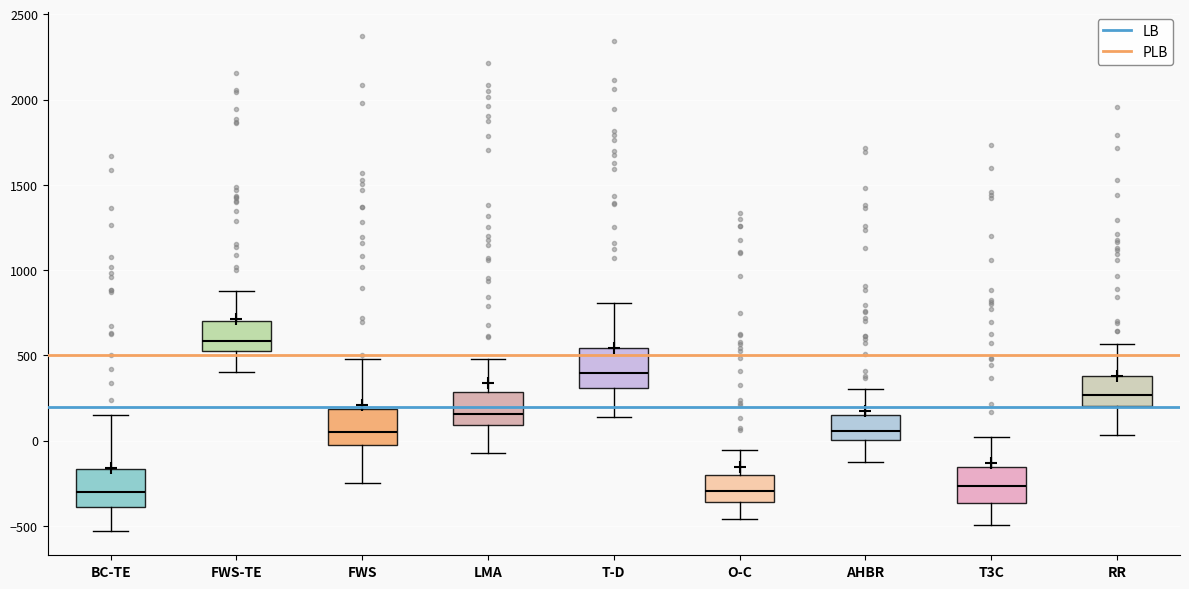

Where does the upper whisker of the box for RR end on the y-axis? The values are not printed on the chart, so give them approximately, as read against the axis.

550